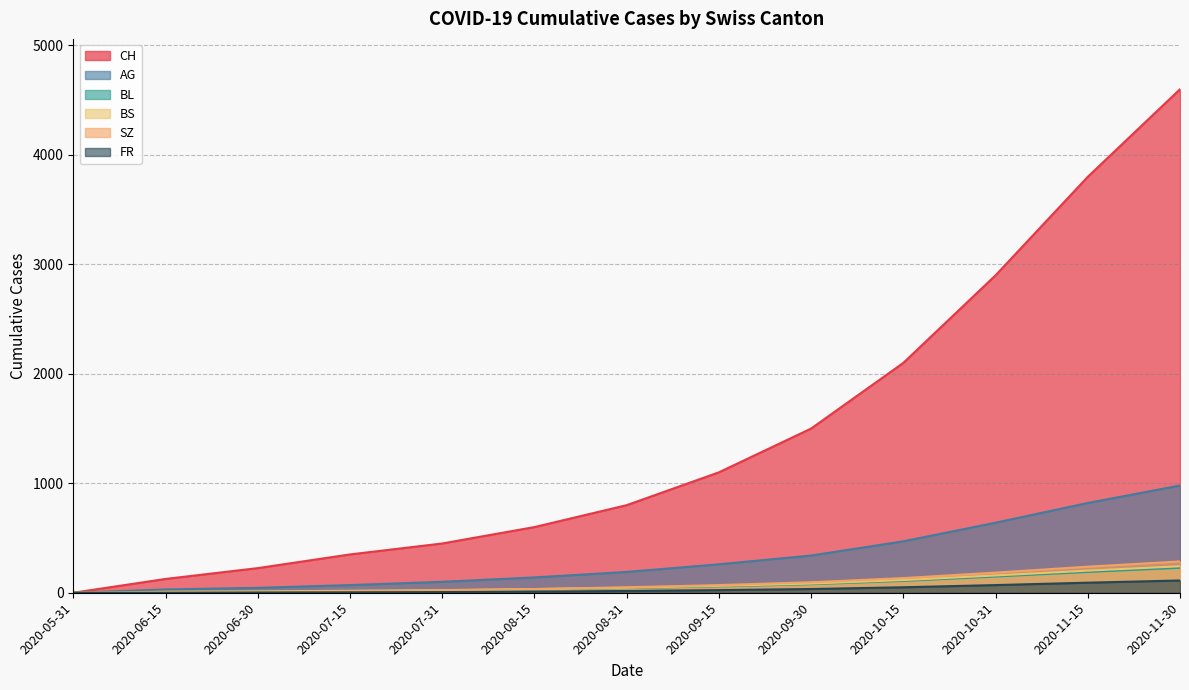

What are all the series names shown in the legend?

CH, AG, BL, BS, SZ, FR